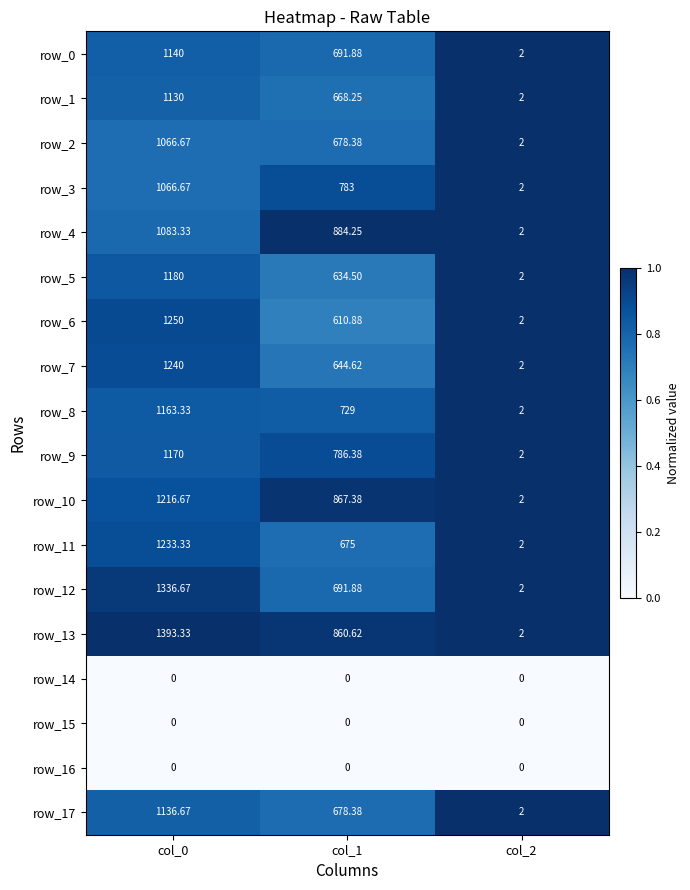

Is the value of row_4 at col_2 greater than the value of row_16 at col_2?

Yes